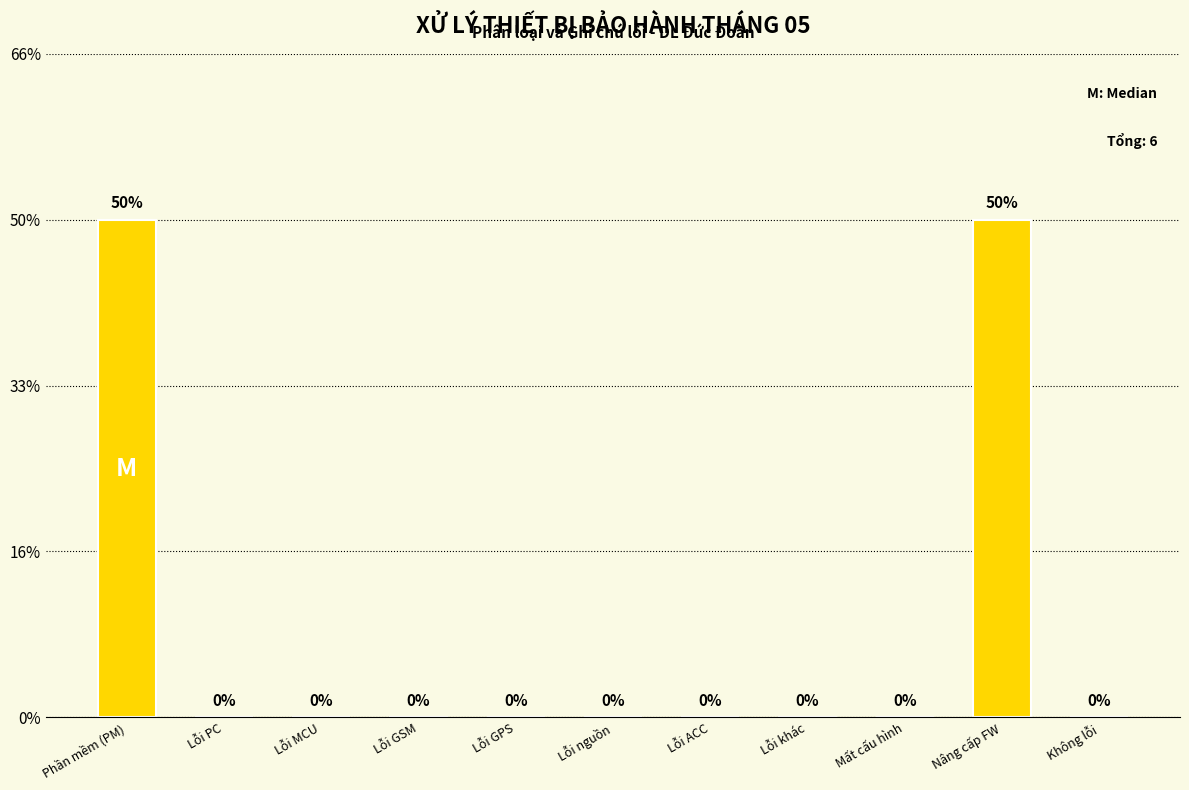

True or false: the data shows 2 at Lỗi nguồn.

False